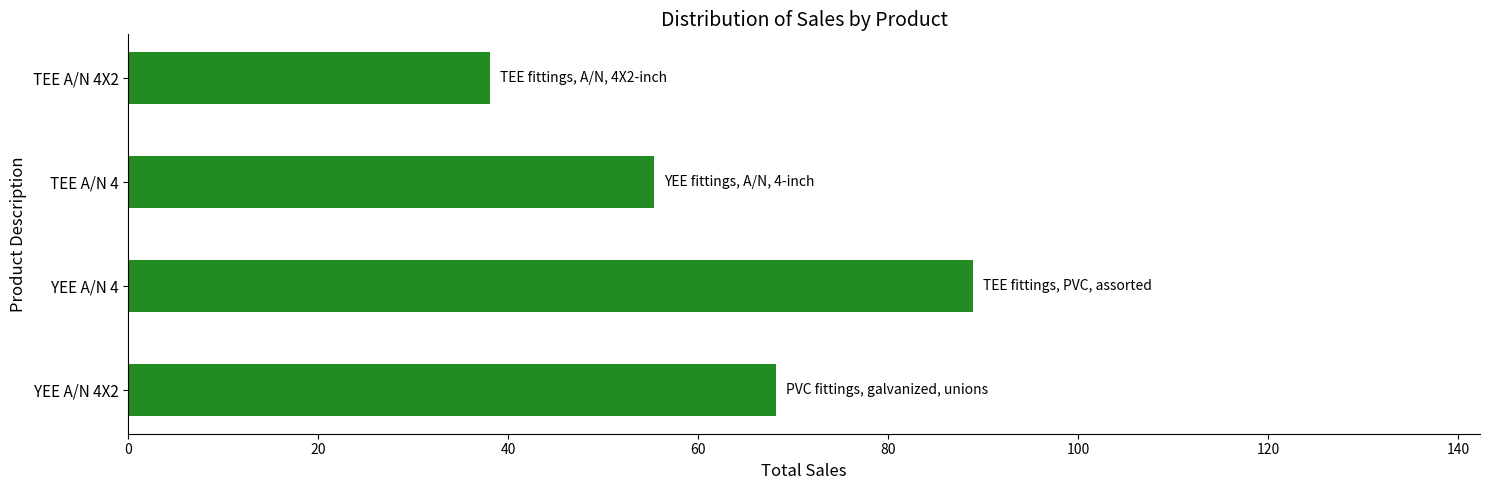

The value at YEE A/N 4 is 89.0. True or false?

True